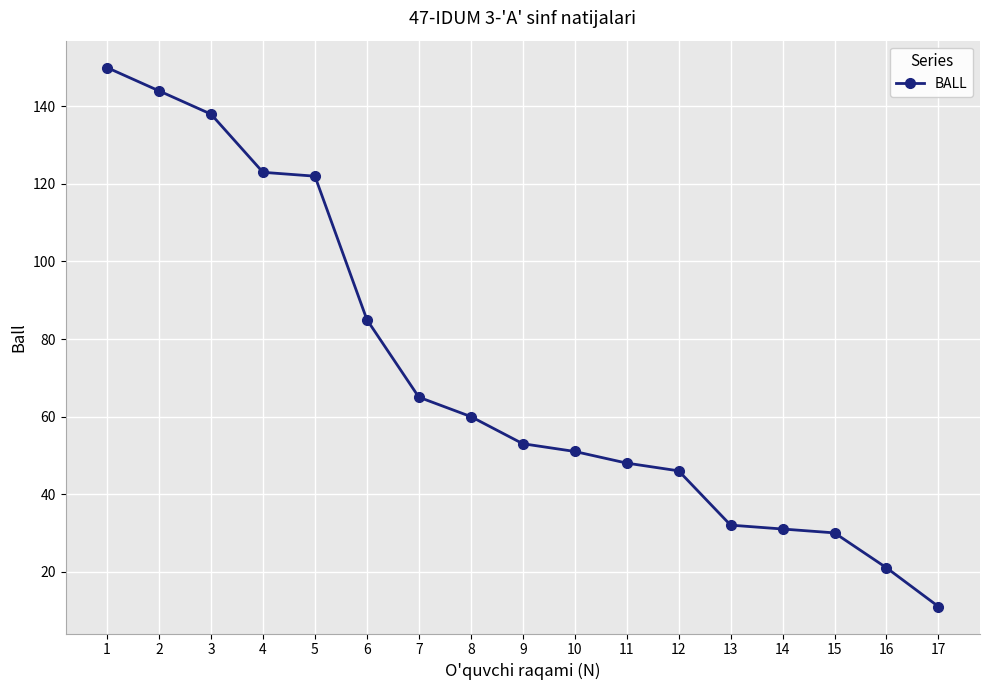

How many values are below 53?

8